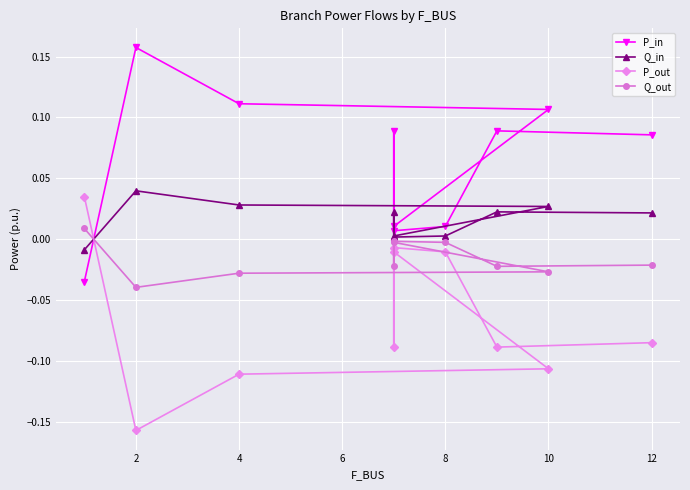

Which has a higher value, 12 or 0?

12